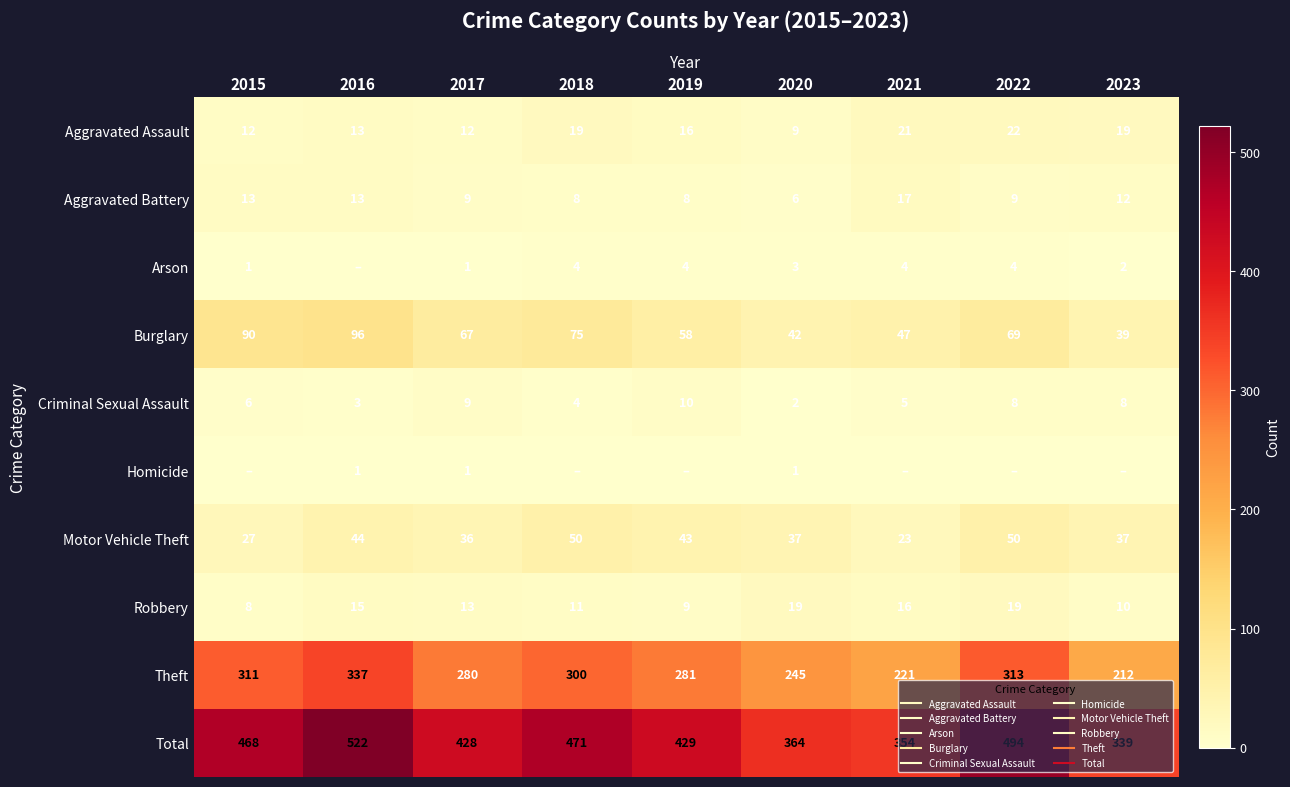

Which category has the lowest value in the Homicide series?

2015